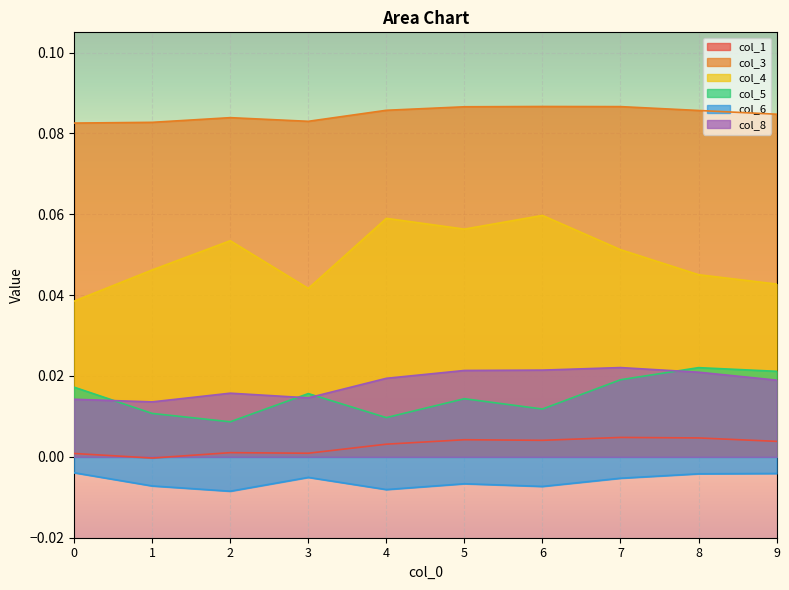

Where is col_1 nearest to the value 0?

1